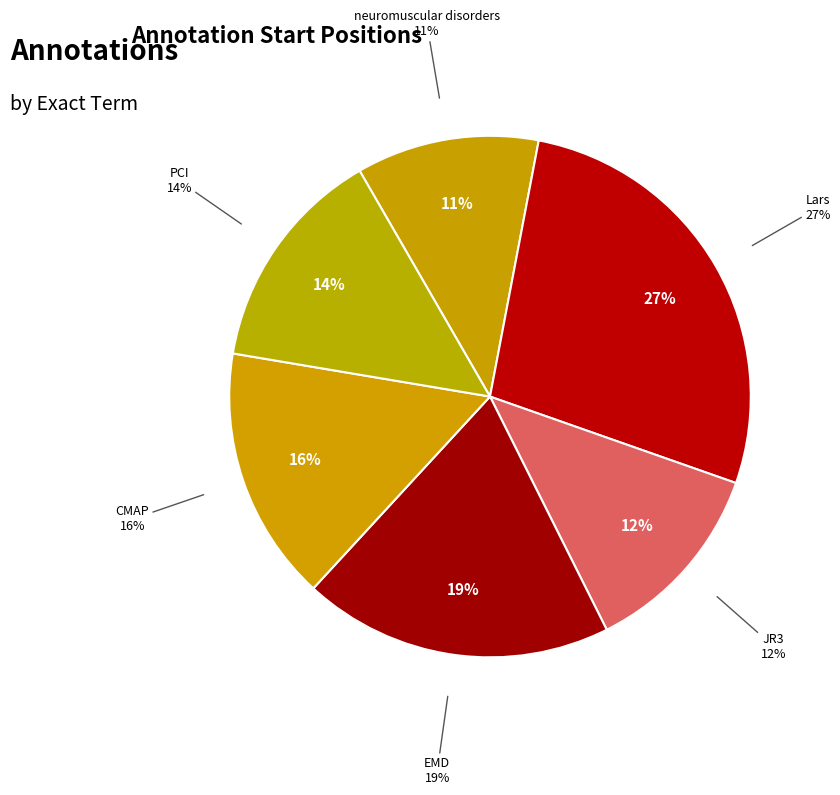

Combined, do EMD and JR3 account for over 50%?

No